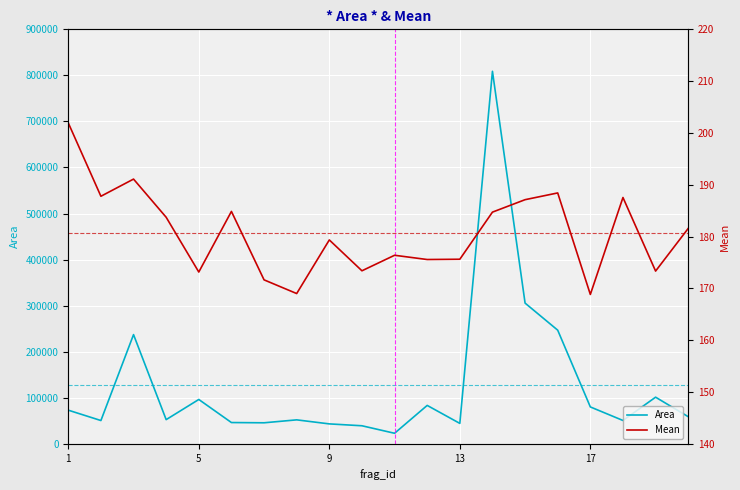

Rank the series by their maximum value, from highest to lowest.

Area, Mean